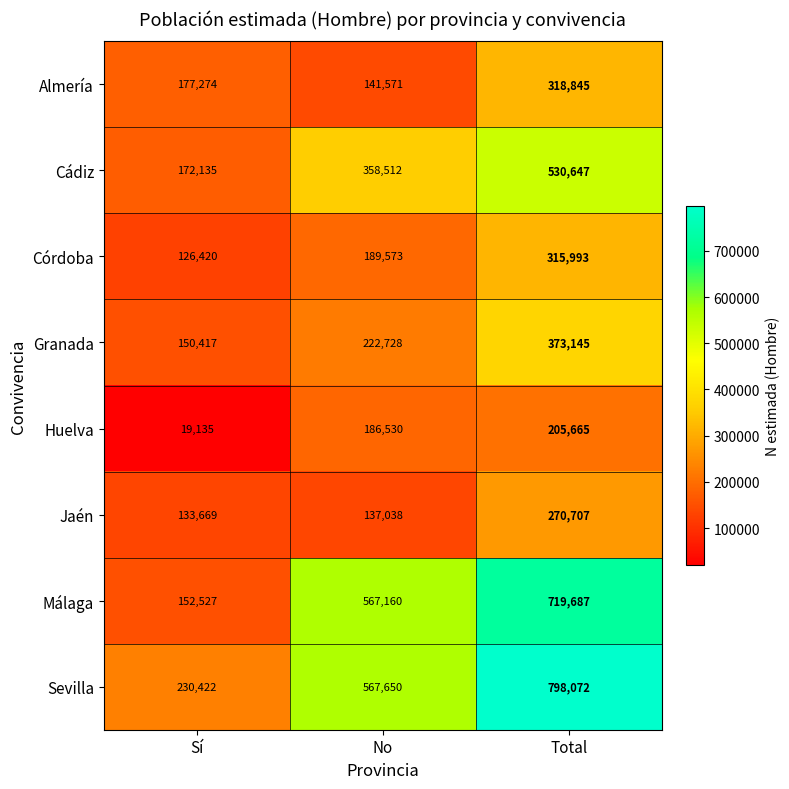

The value of Granada at No is 63232. True or false?

False